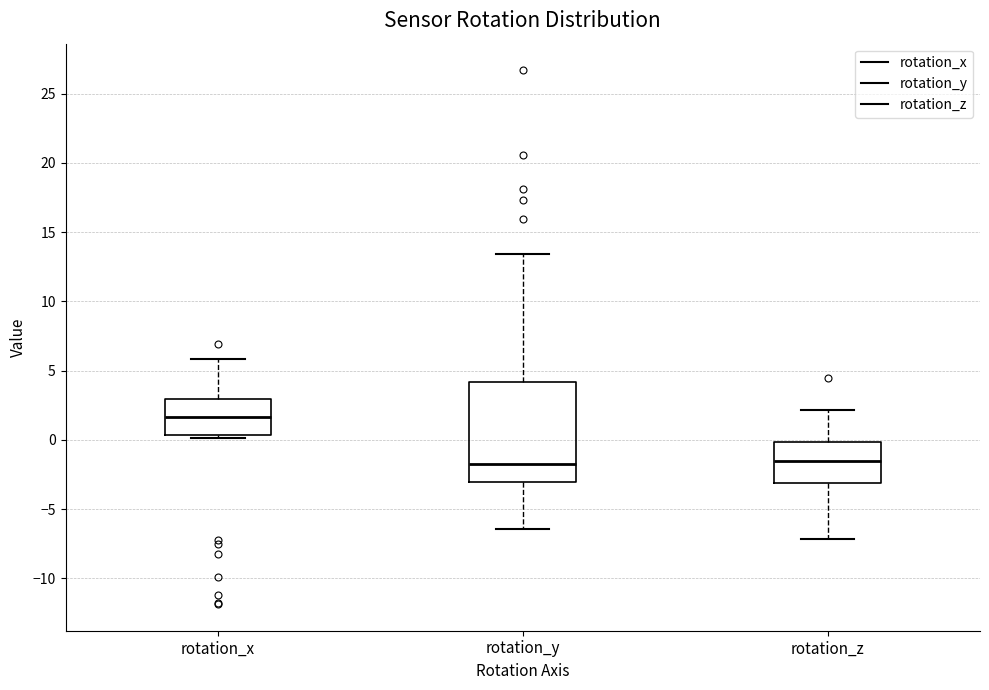

Reading left to right, read every box against the y-axis: the position of its median line, the range the box covers, and the ends of its whiskers. The values are not printed on the chart, so give them approximately, as read against the axis.

rotation_x: median 1.5, box 0.5 to 3.0, whiskers 0.0 to 6.0
rotation_y: median -1.5, box -3.0 to 4.0, whiskers -6.5 to 13.5
rotation_z: median -1.5, box -3.0 to 0.0, whiskers -7.0 to 2.0